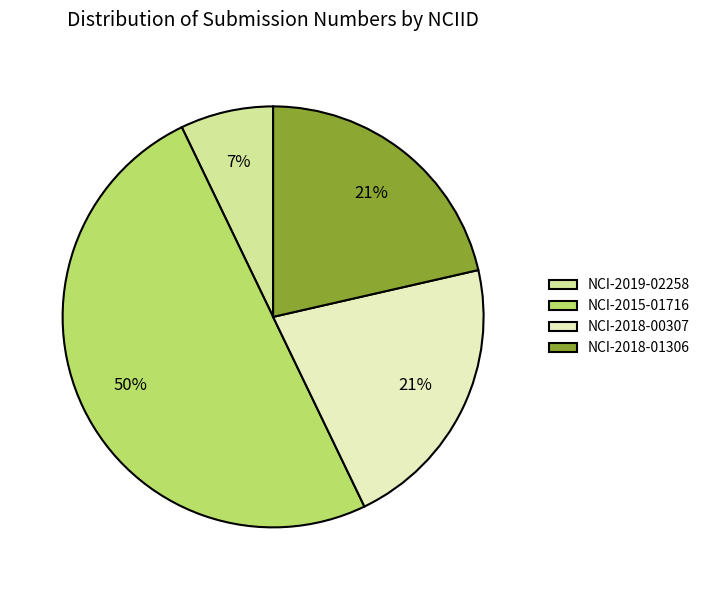

Which has a higher value, NCI-2015-01716 or NCI-2018-01306?

NCI-2015-01716